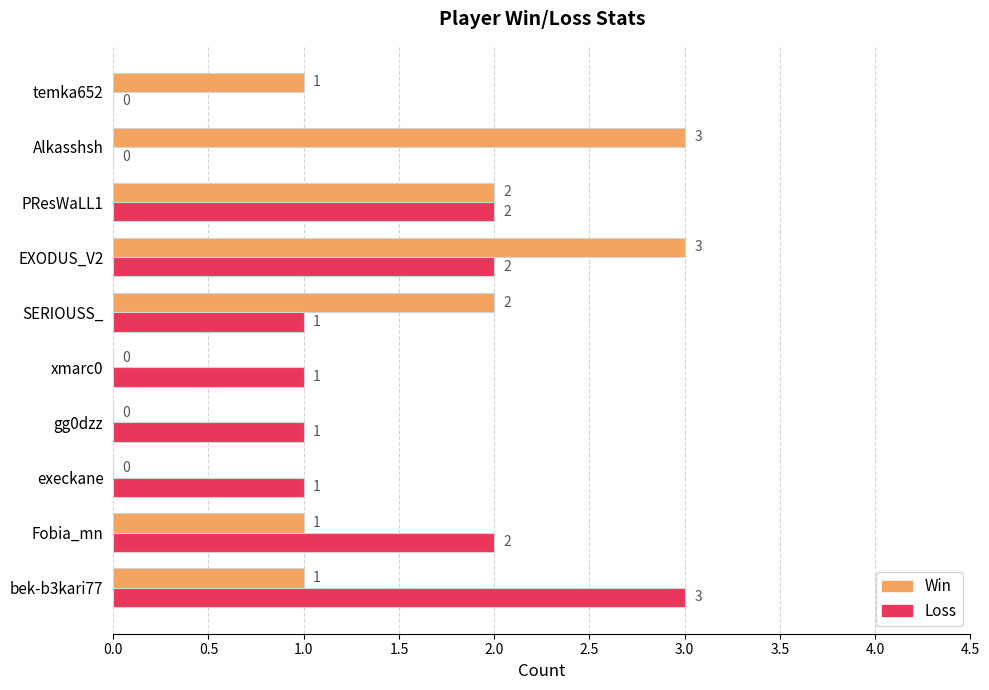

The Loss series shows 3 at PResWaLL1. True or false?

False